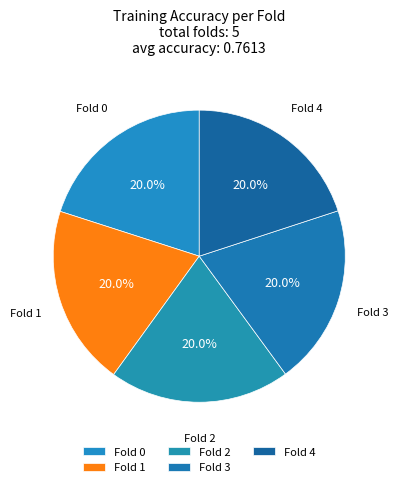

True or false: Fold 3 accounts for 29% of the total.

False